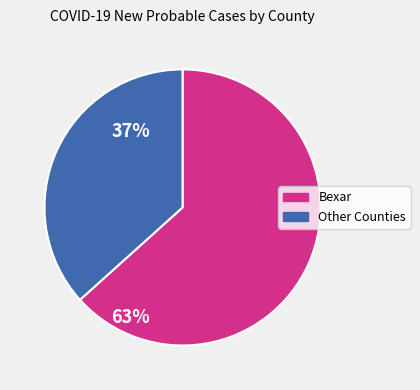

Is there a majority slice in this chart?

Yes